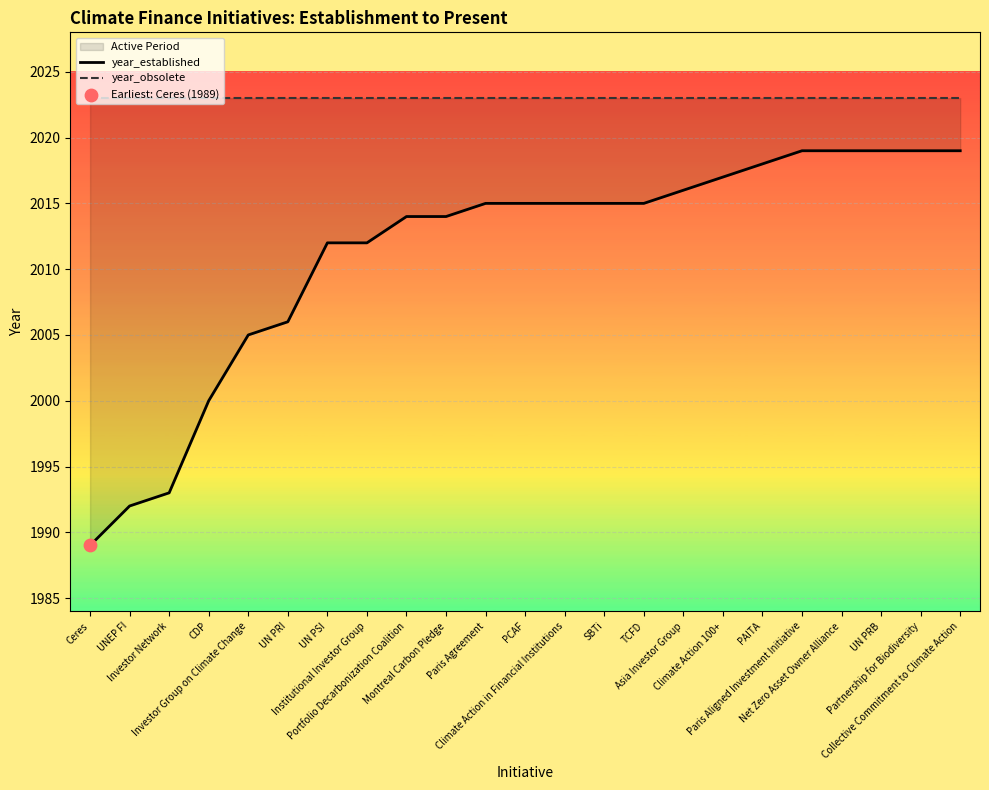

Which series reaches the maximum Y coordinate?

year_obsolete